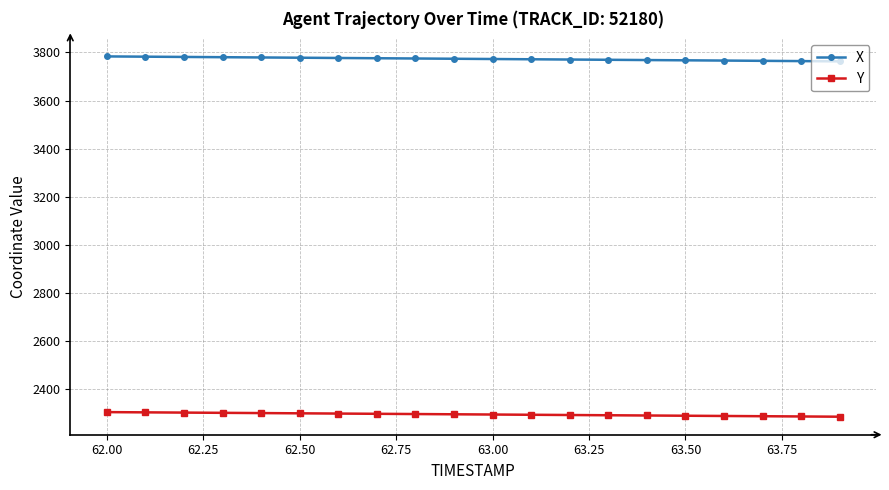

Rank the series by their average value, from lowest to highest.

Y, X